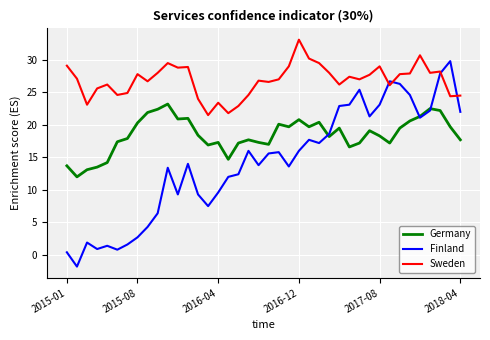

True or false: Germany and Sweden intersect in this chart.

False